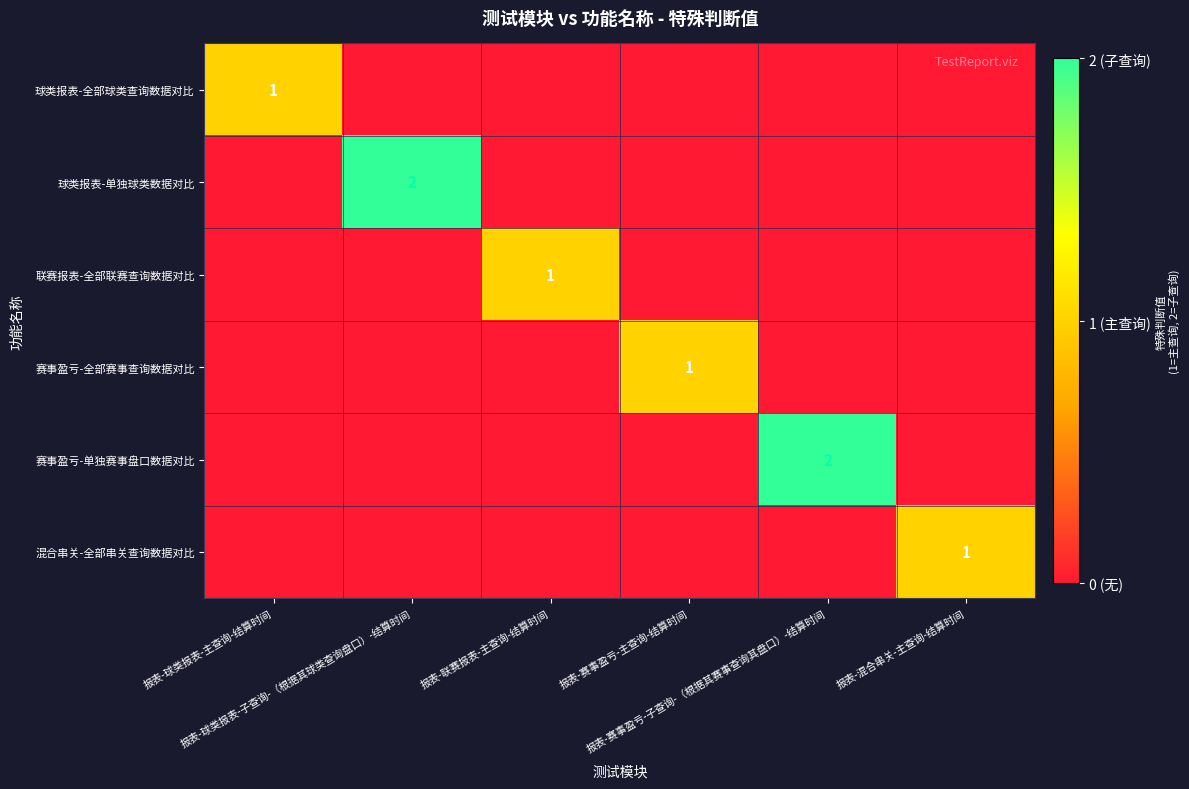

Where is 赛事盈亏-单独赛事盘口数据对比 nearest to the value 1?

报表-球类报表-主查询-结算时间